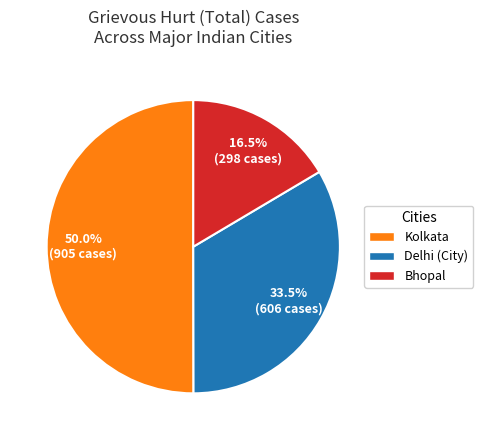

Between Bhopal and Kolkata, which is larger?

Kolkata